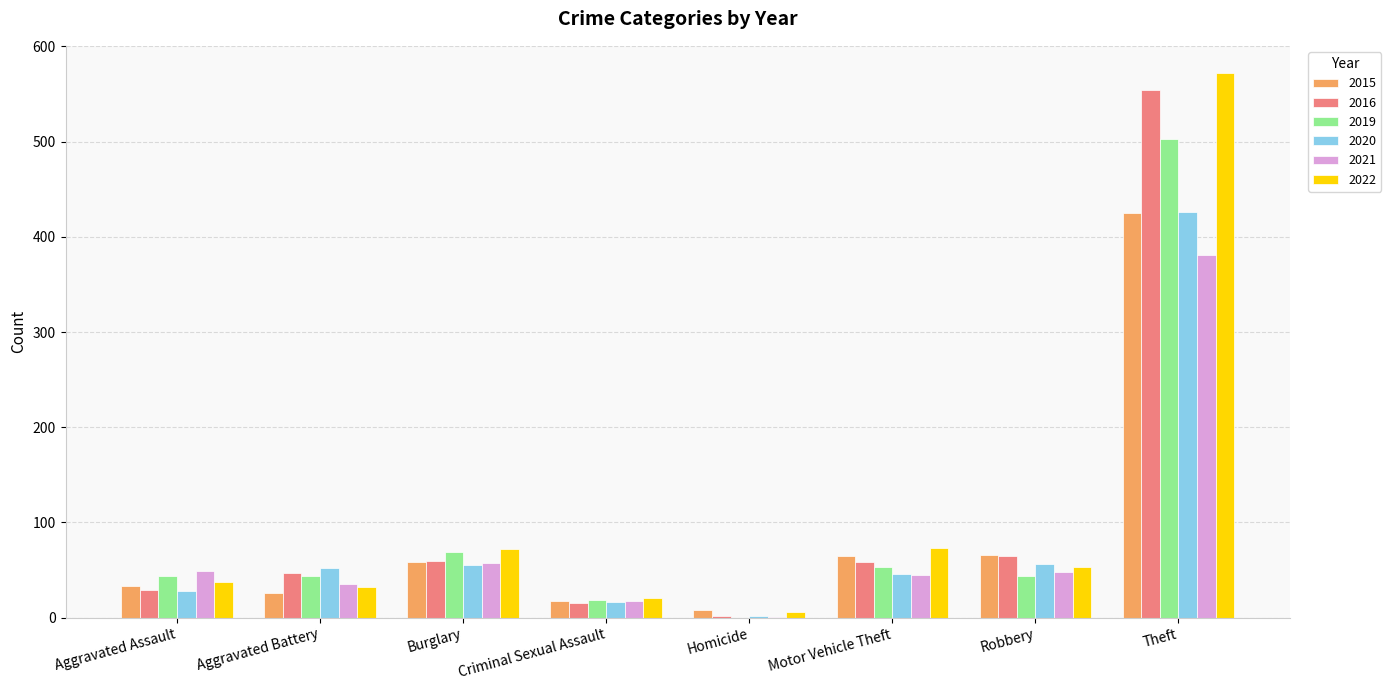

Read the 2020 value at Aggravated Assault.

28